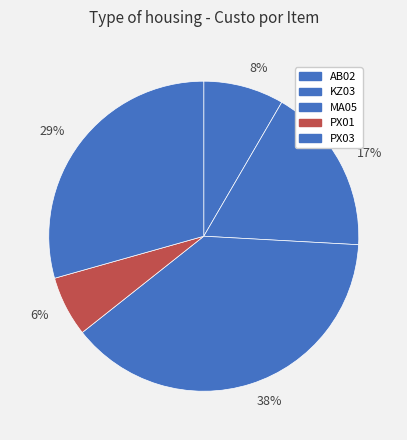

Count the number of slices in the pie.

5